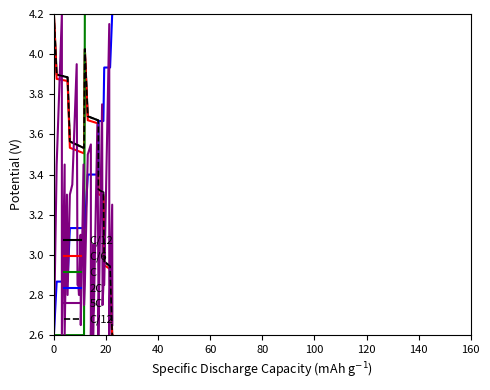

Is the value of C/12 at 24 greater than the value of 5C at 22?

Yes